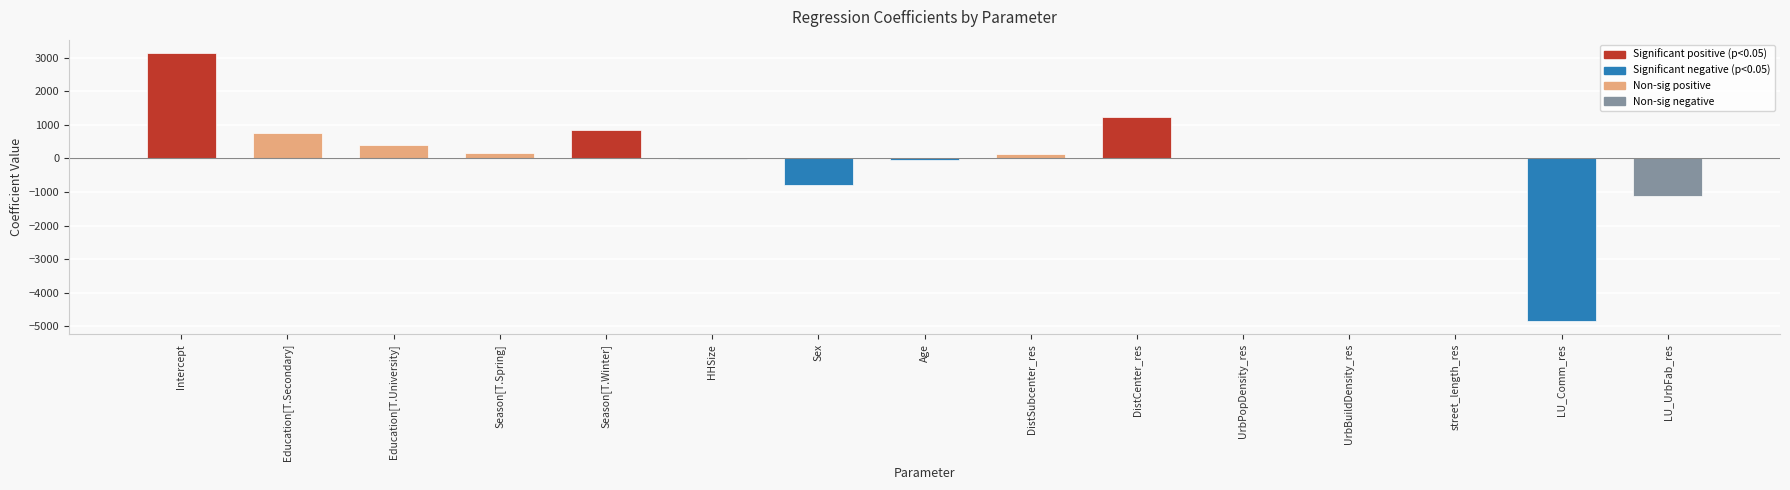

How many distinct data groups are displayed?

1